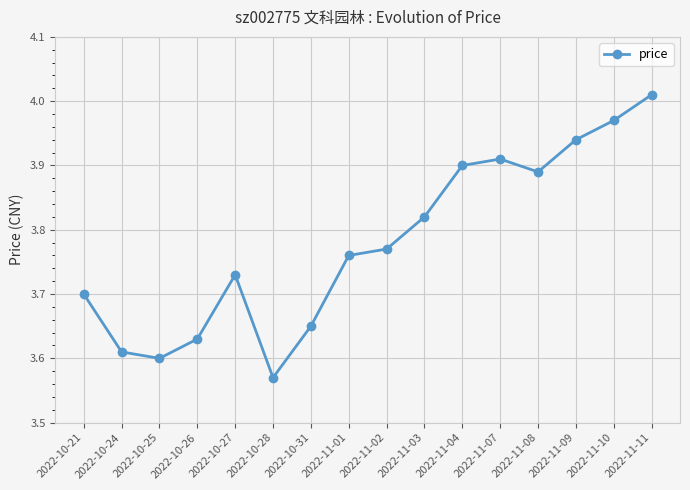

Is it true that the value at 2022-11-09 is 1.4?

False